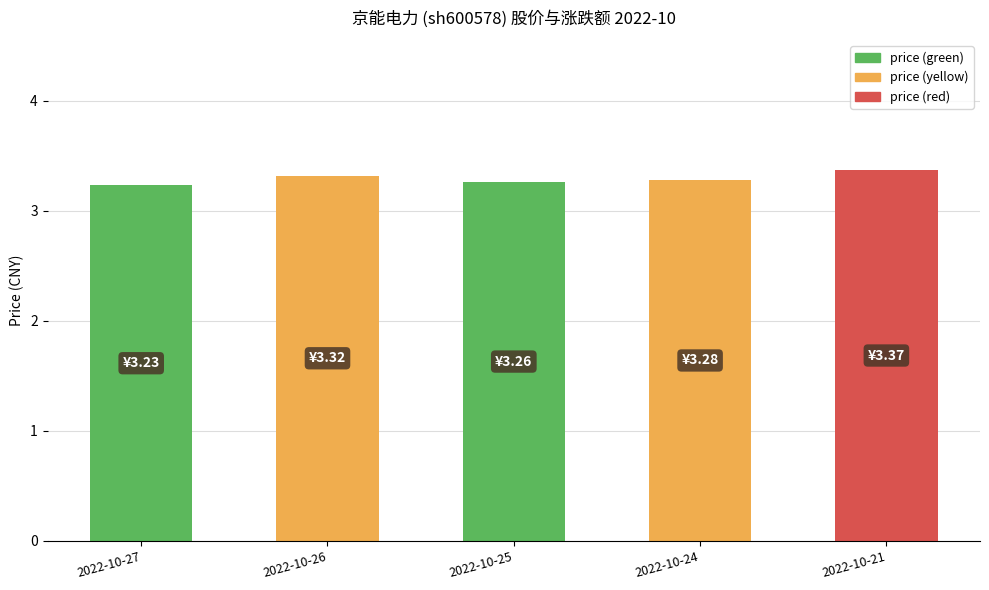

Which label corresponds to the largest value in the chart?

2022-10-21